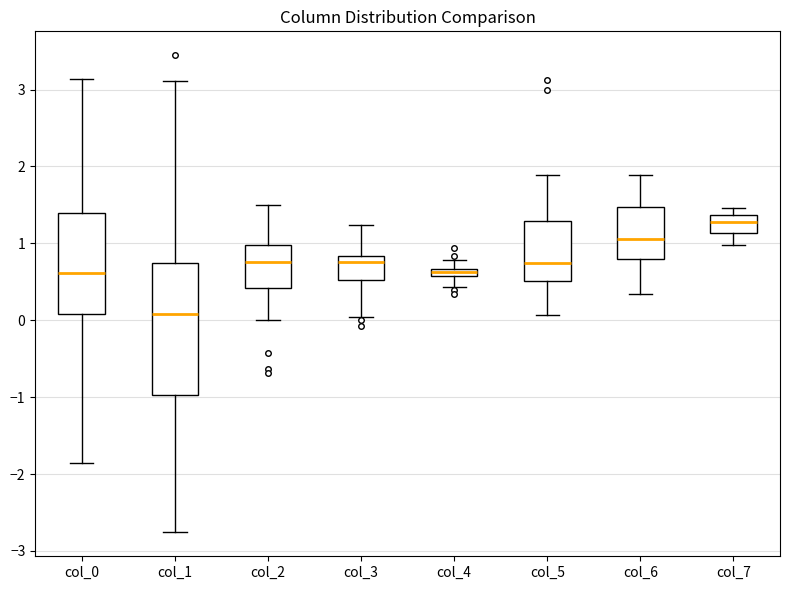

Comparing the boxes themselves (not the whiskers), which one is the tallest?

col_1